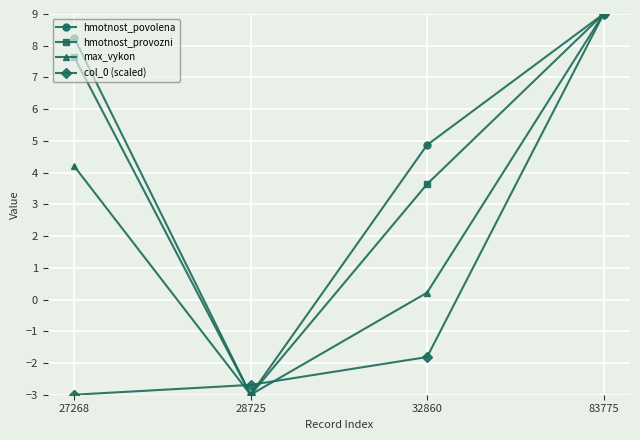

Rank the categories by col_0 (scaled) value from lowest to highest.

27268, 28725, 32860, 83775